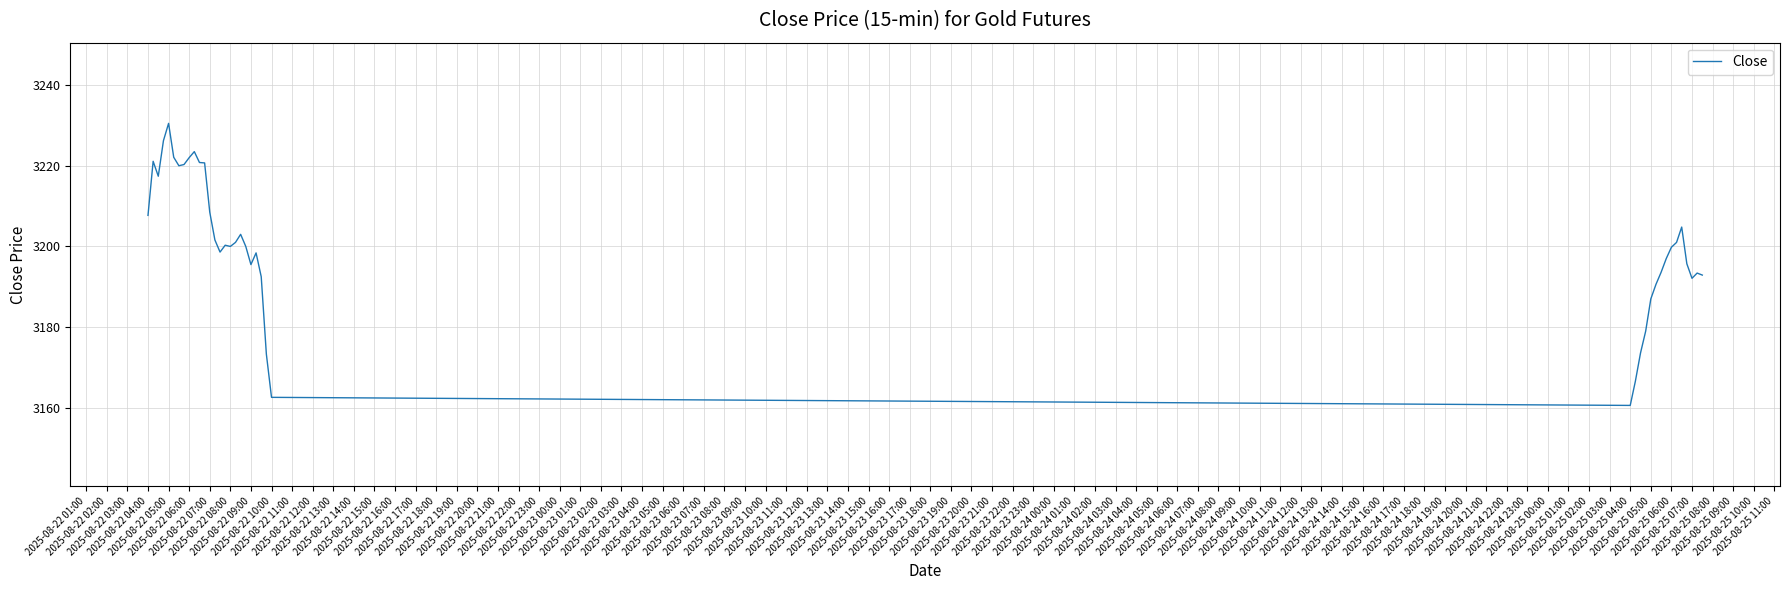

What is the difference between the maximum and minimum values?

69.9